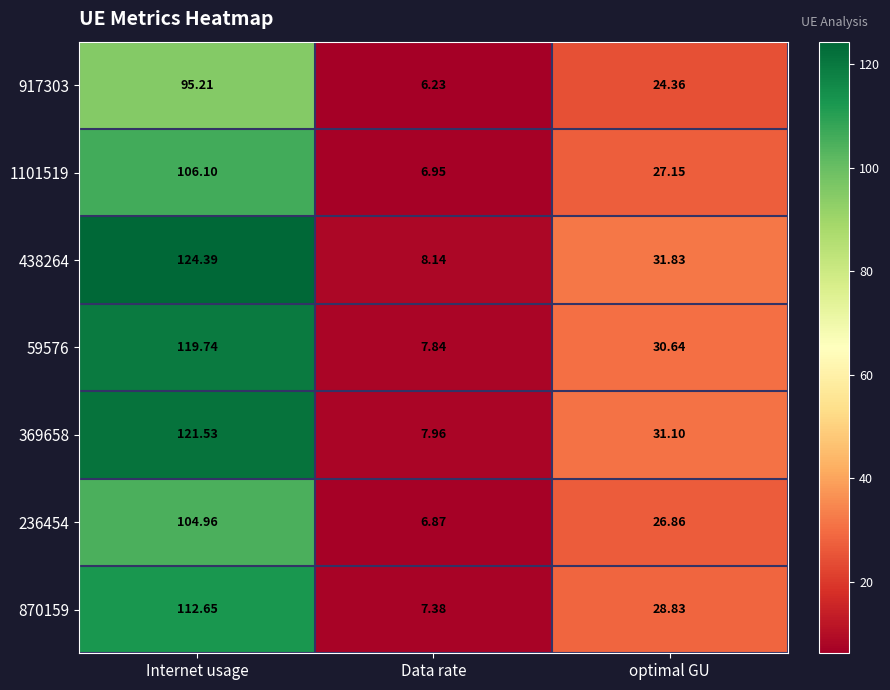

How many data points in 870159 are less than 28?

1